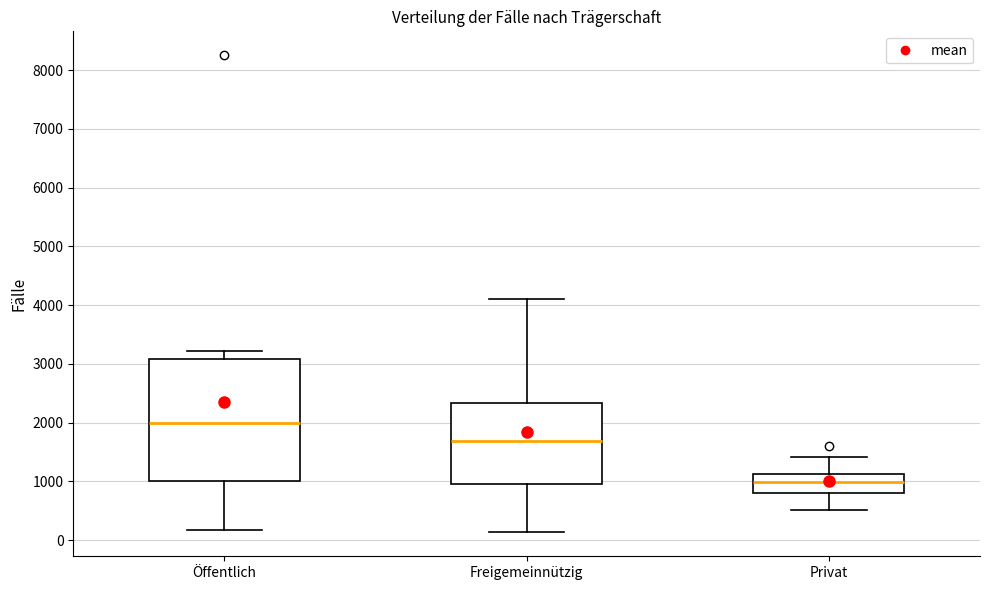

Which box's median line is the lowest?

Privat